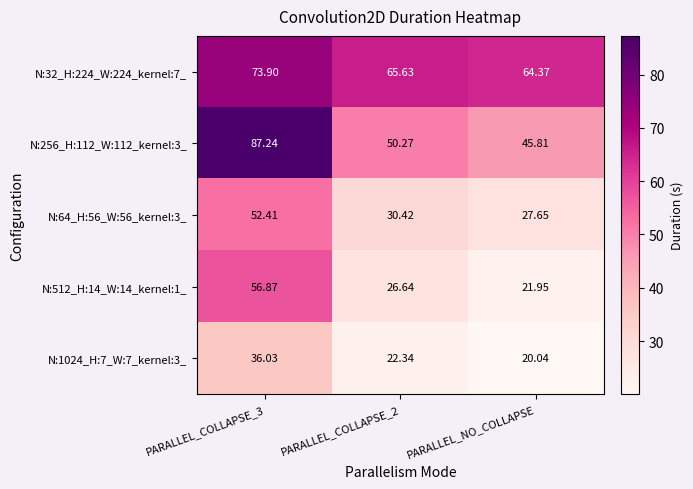

Count the number of categories in the chart.

3